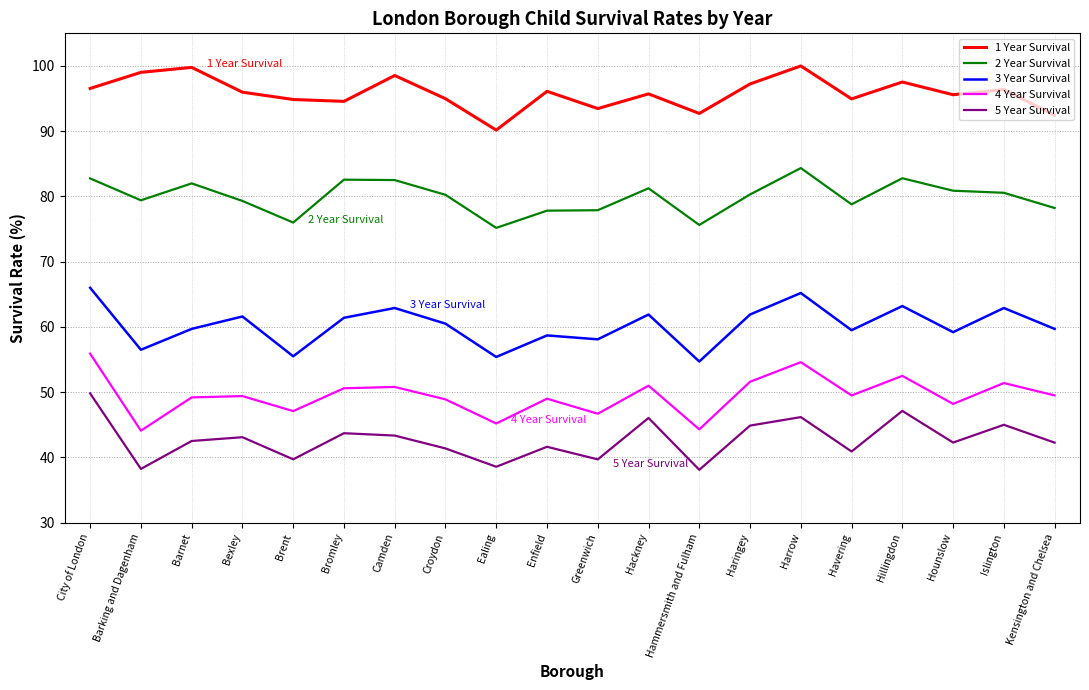

True or false: 2 Year Survival has more than 1 points higher than both neighbors.

True